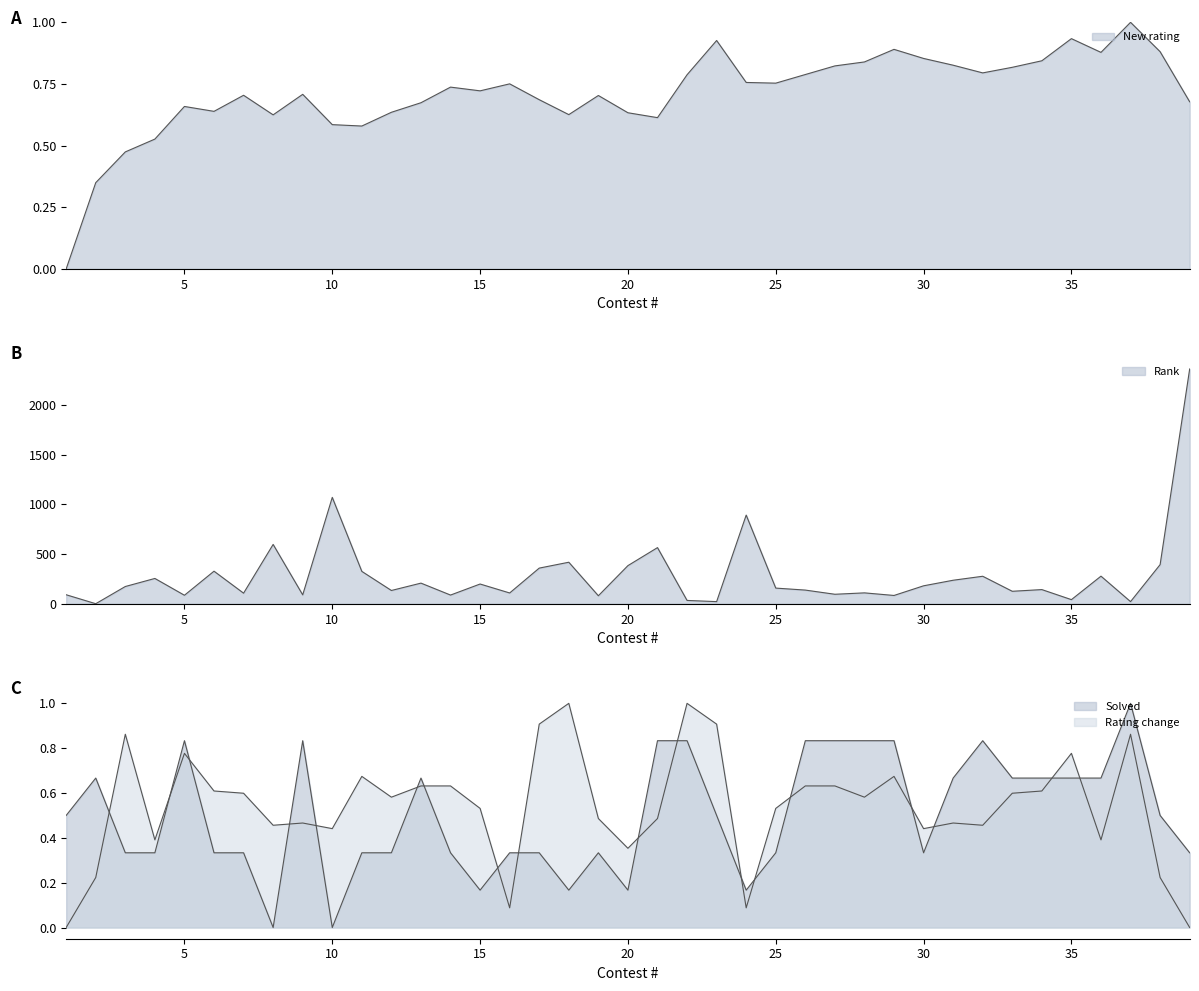

Read the New rating value at 30.

0.9